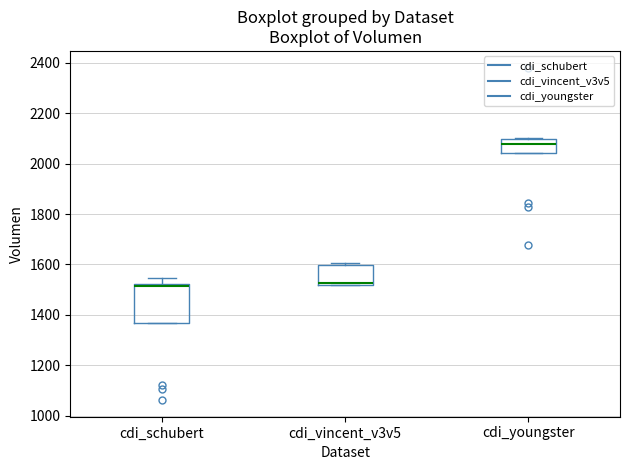

Where is the lower edge of the box for cdi_schubert on the y-axis? The values are not printed on the chart, so give them approximately, as read against the axis.

1360